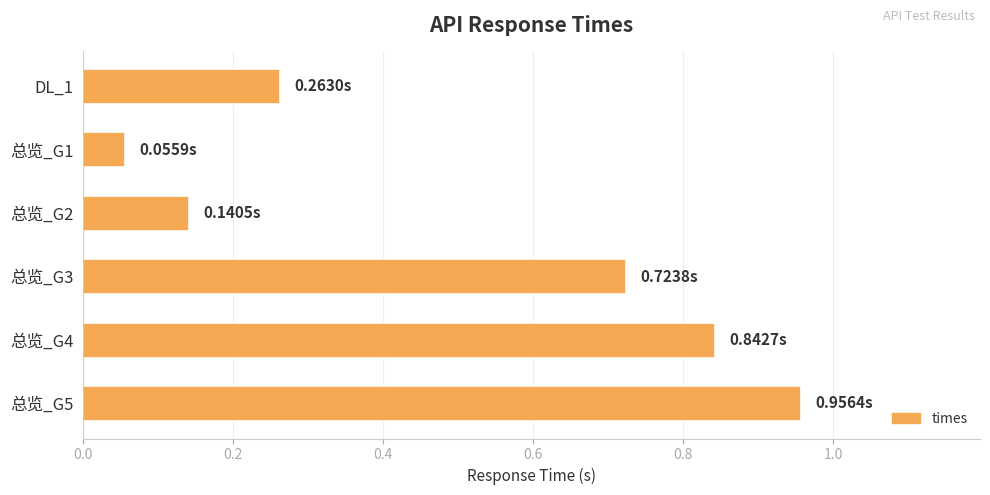

How many distinct data groups are displayed?

1